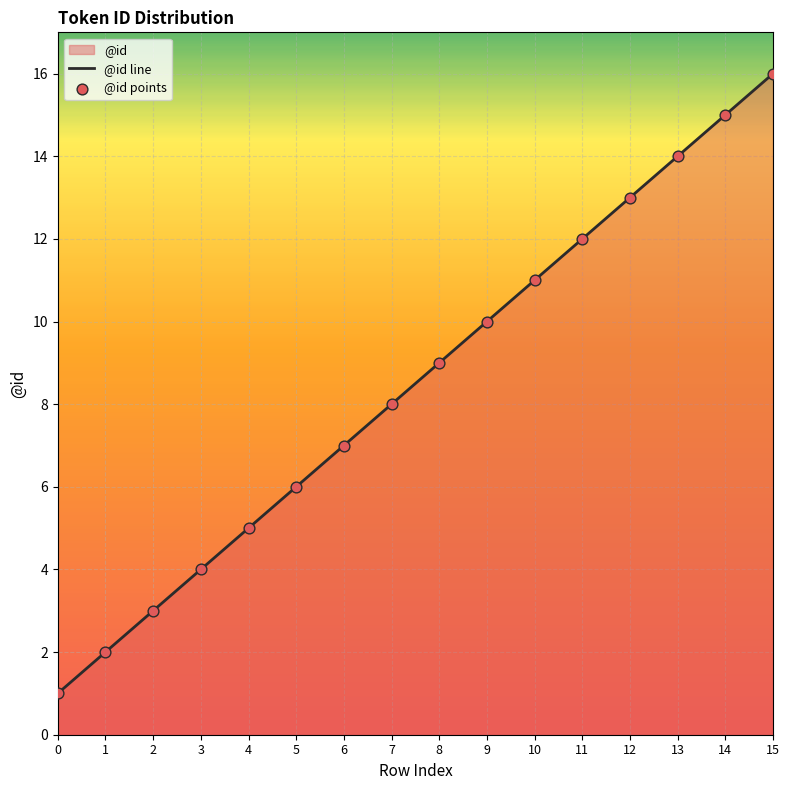

What is the ratio of the value at 7 to the value at 13?

0.6